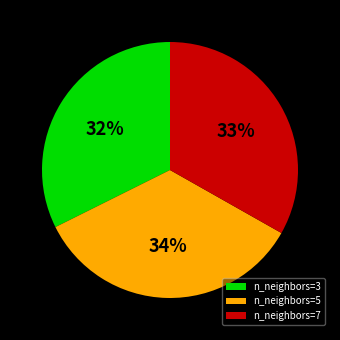

What percentage is the n_neighbors=7 slice, to the nearest percent?

33%